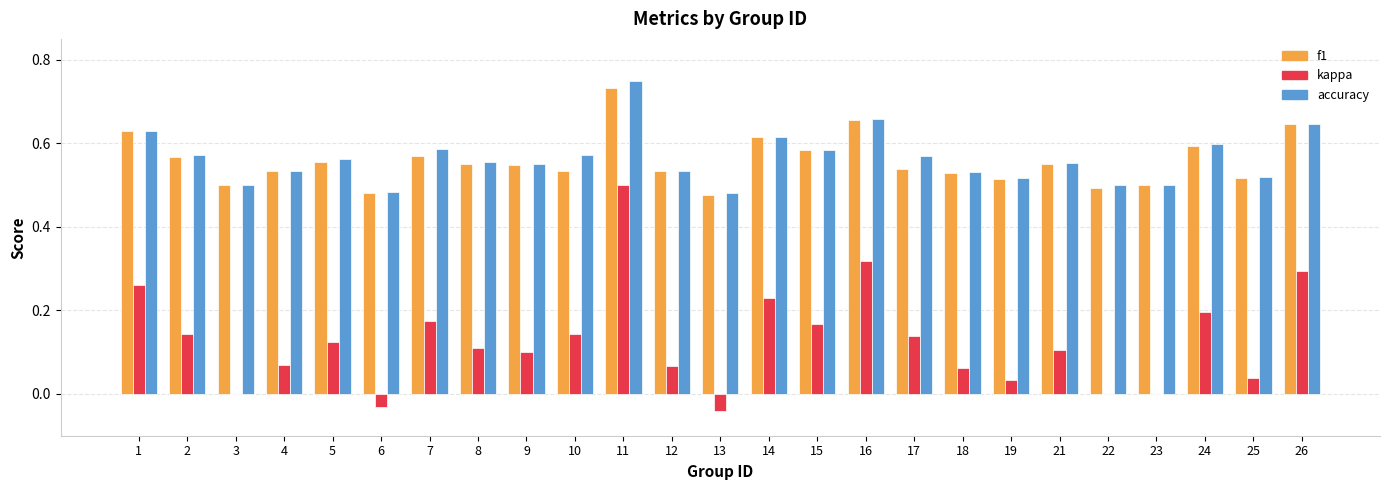

True or false: f1 has a value of 0.2 at 6.

False